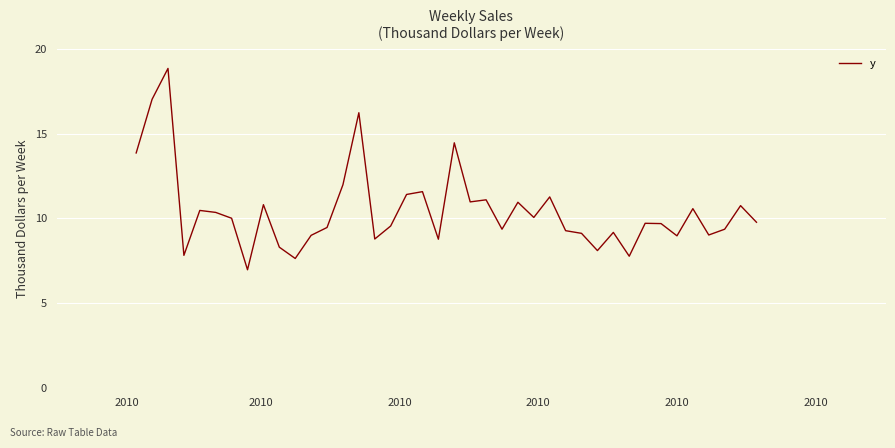

What is the difference between the maximum and minimum values?

11.9